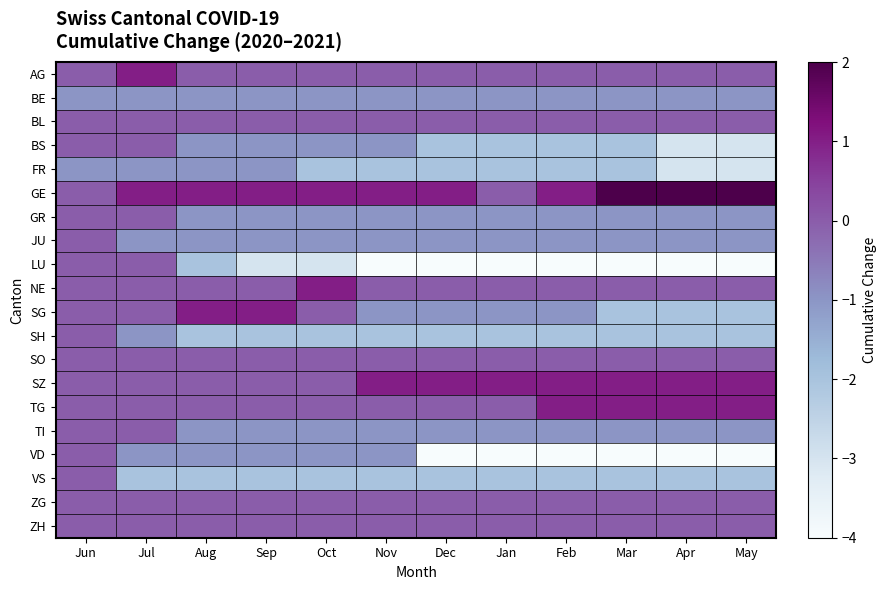

What is the total value across all series at Dec?

-19